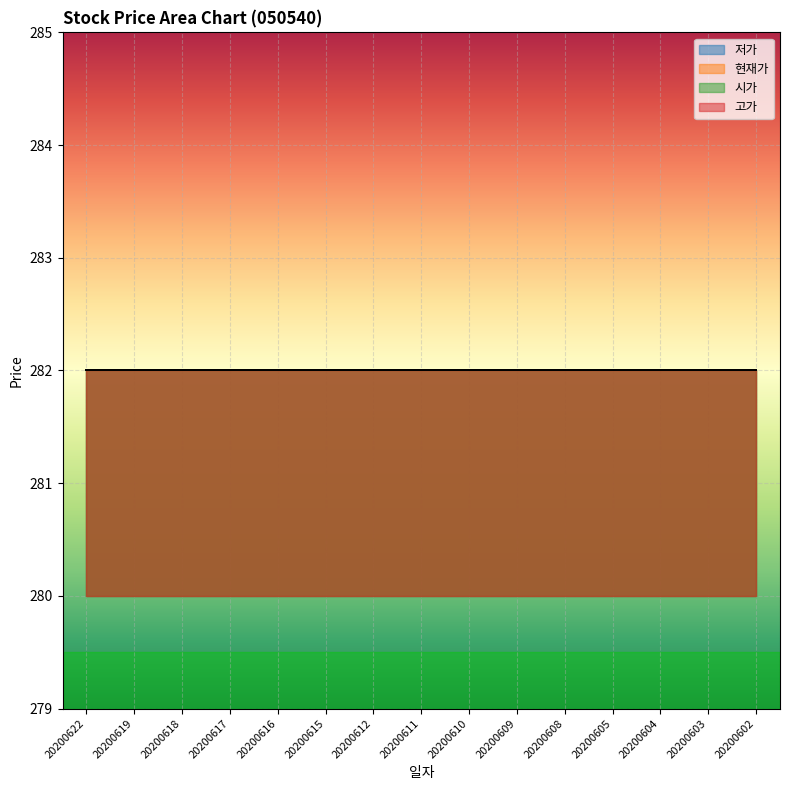

What is the approximate value of 고가 at 20200615?

282